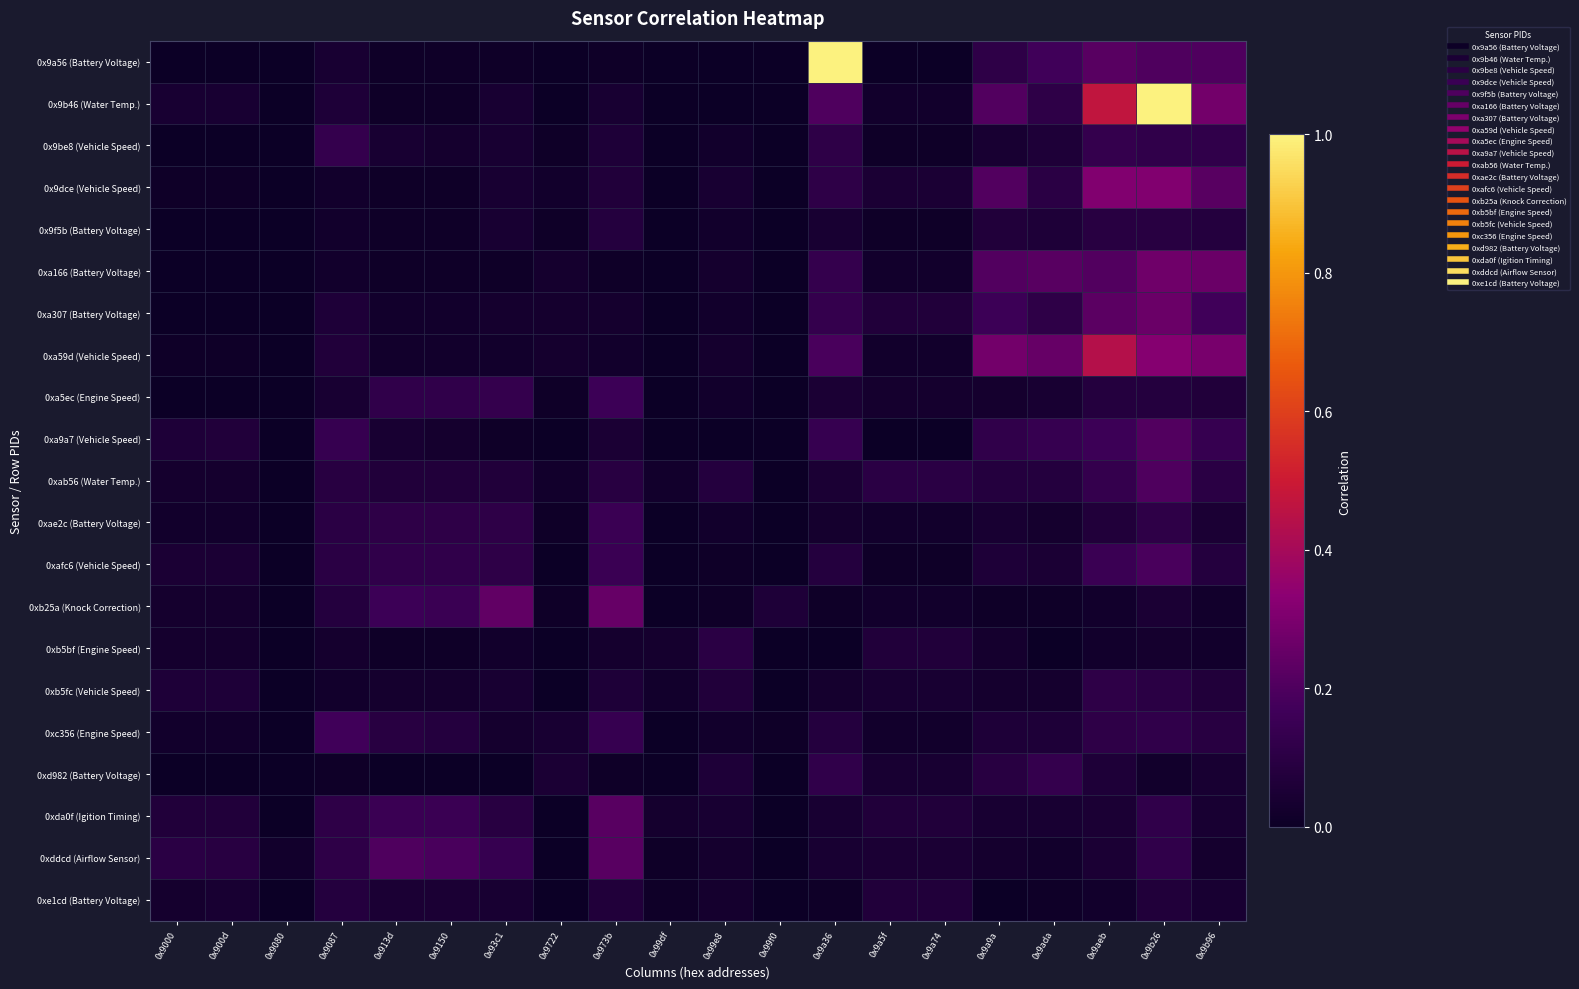

Which has a higher value, 0x99e8 or 0x900d?

0x99e8